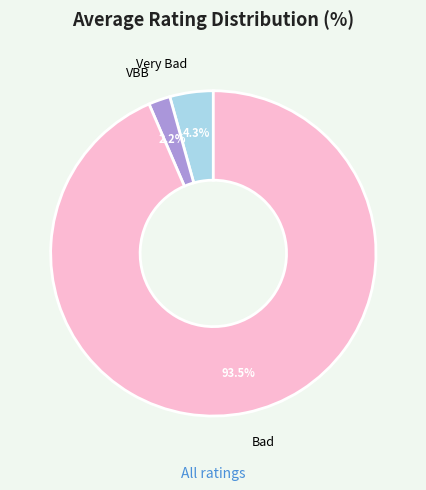

To the nearest percent, what percentage of the pie is VBB?

2%